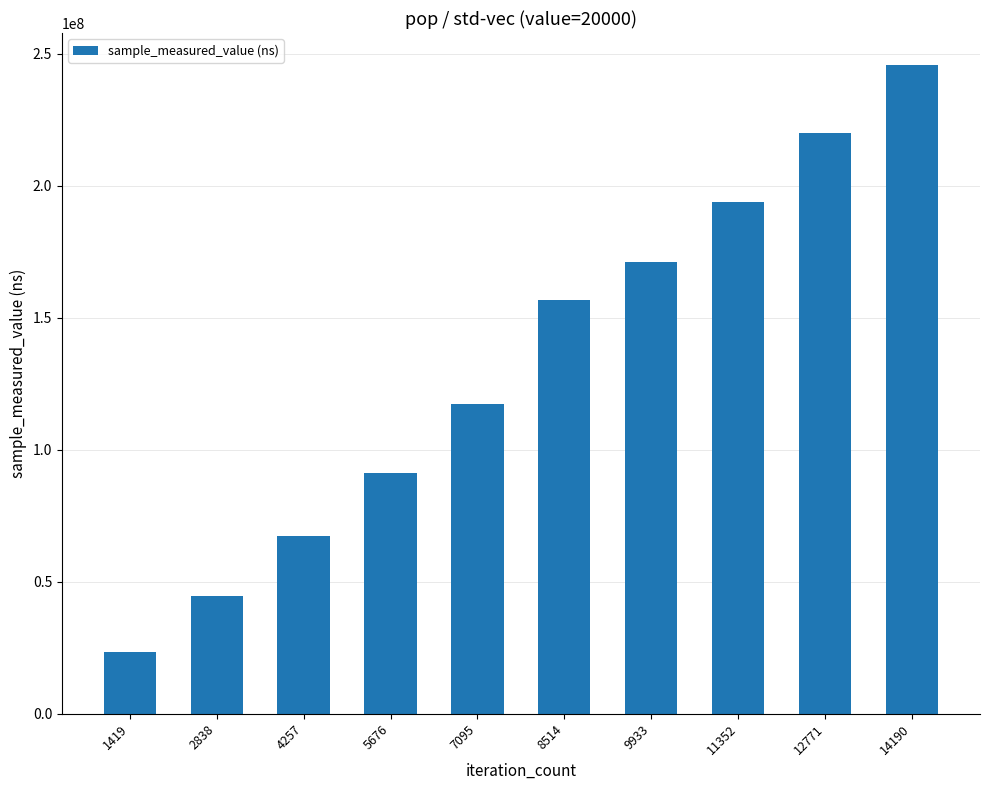

The value at 9933 is 100861465. True or false?

False